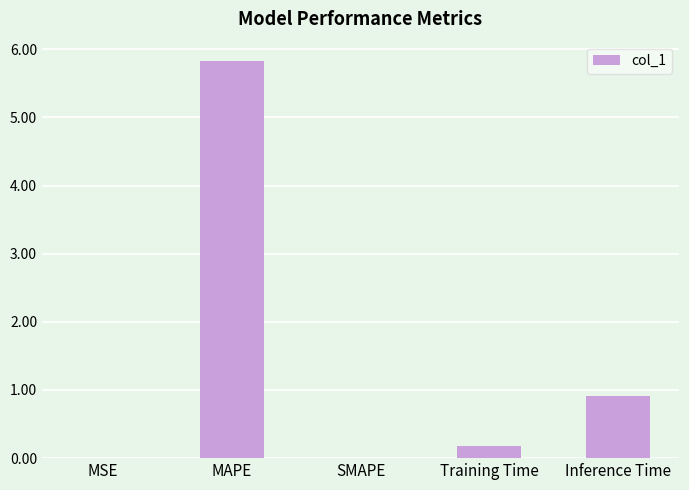

At which label is the value closest to 2?

Inference Time